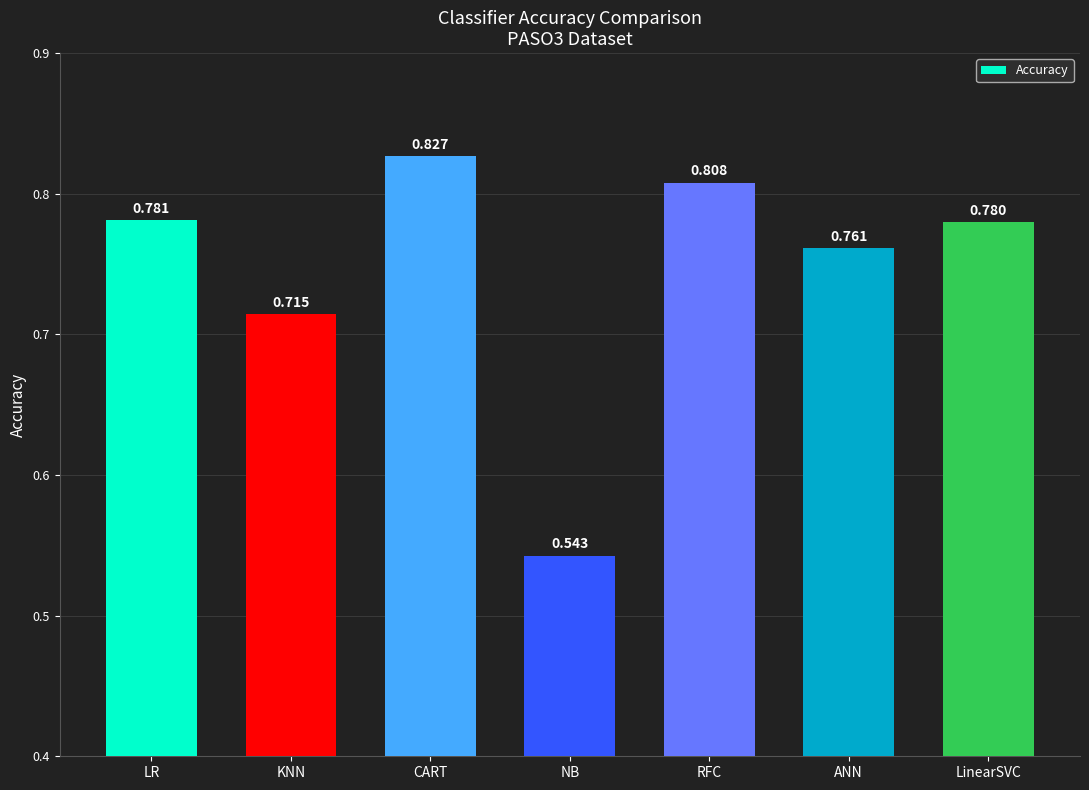

Which label corresponds to the smallest value in the chart?

NB